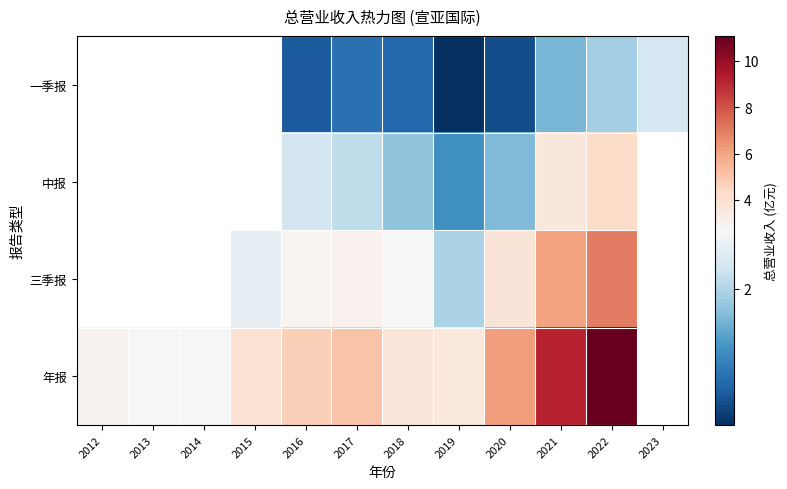

True or false: 三季报 has a value of 1.6 at 2016.

False